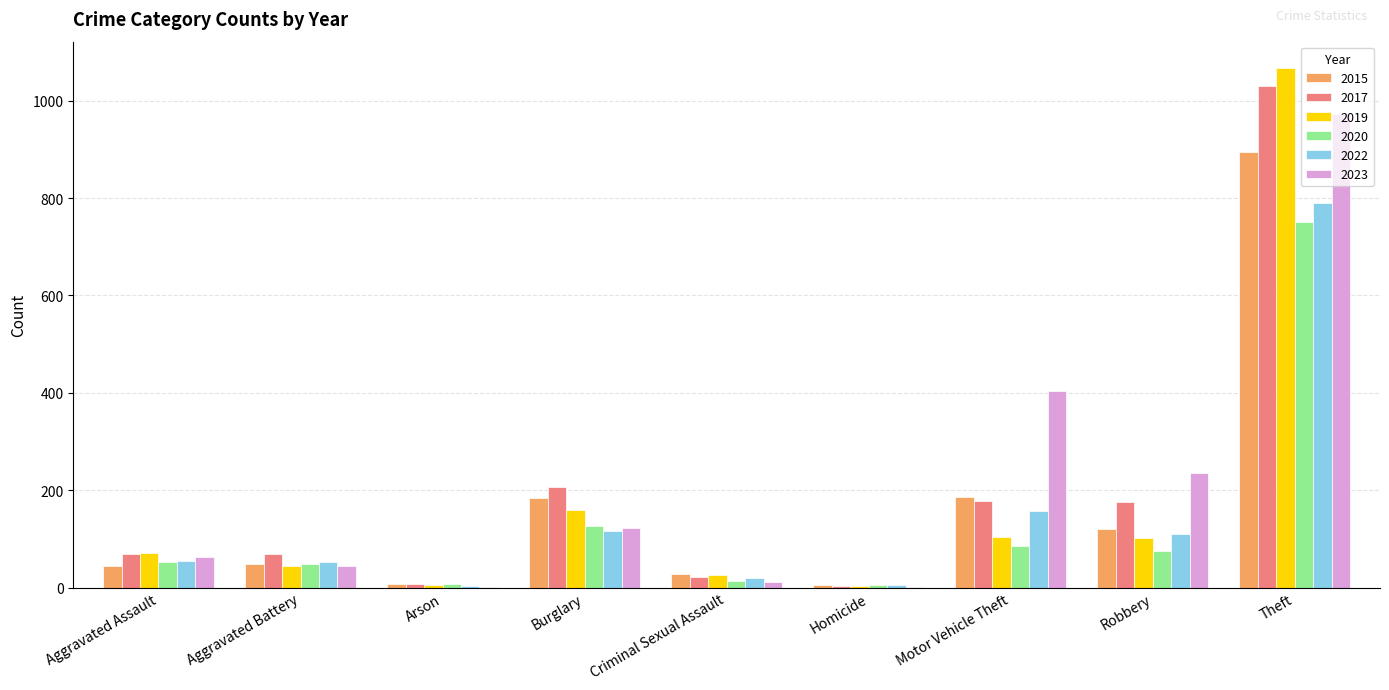

What value does the 2020 series have at Homicide?

5